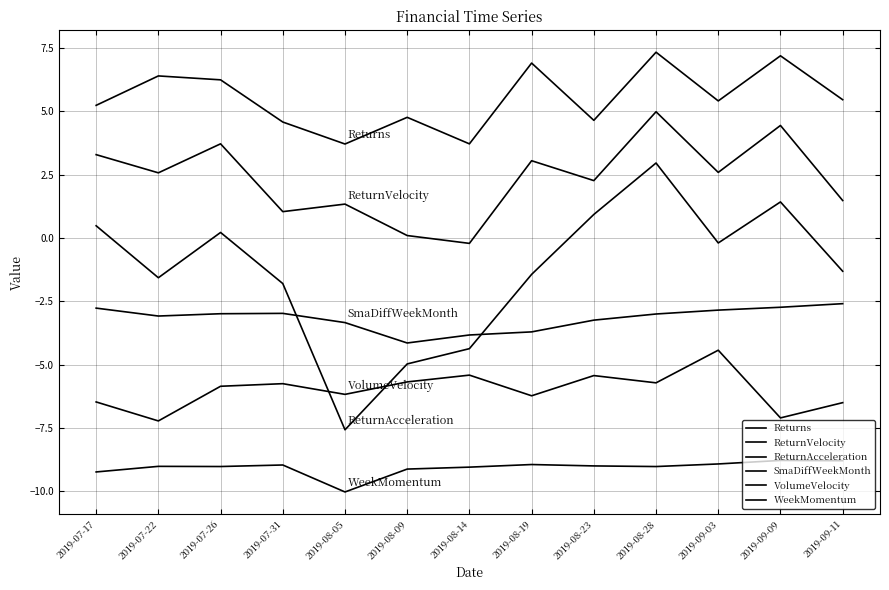

How many lines are shown in the chart?

6